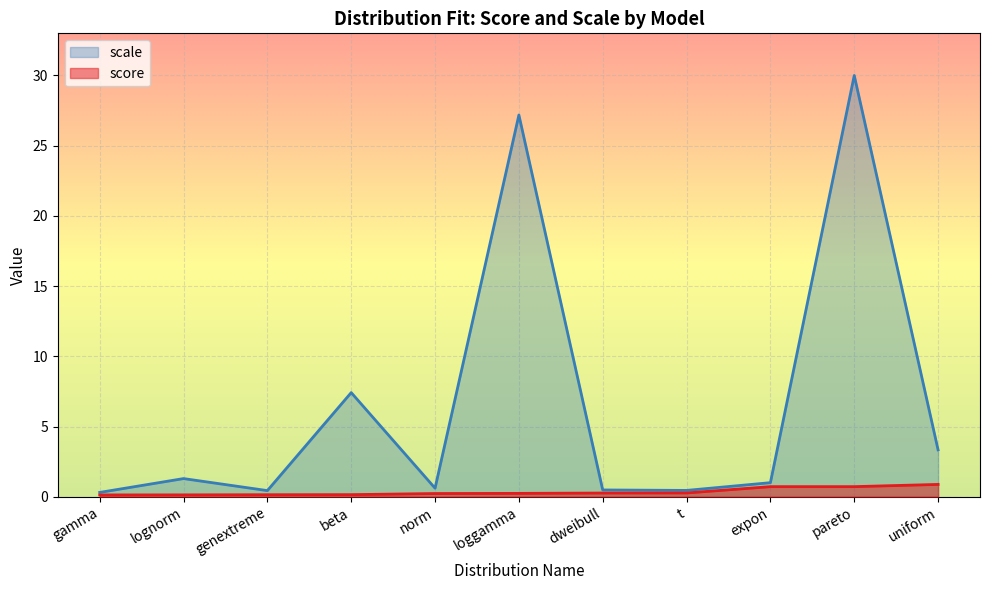

What is the approximate value at pareto?

0.7